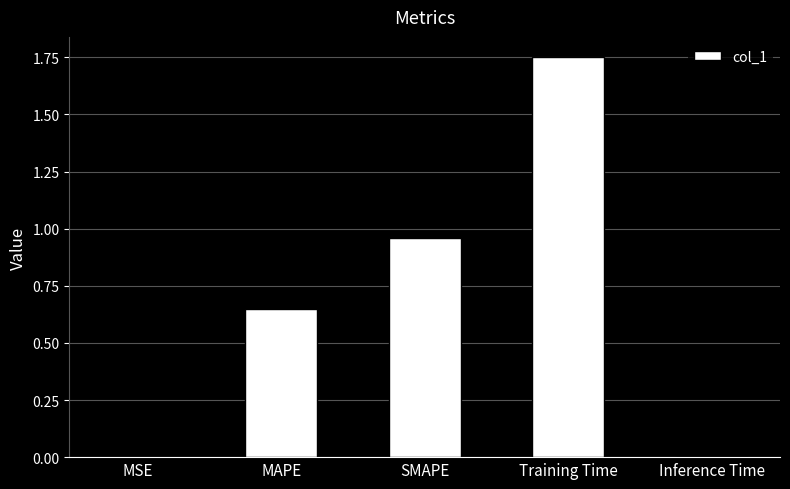

The value at Inference Time is 0.0. True or false?

True